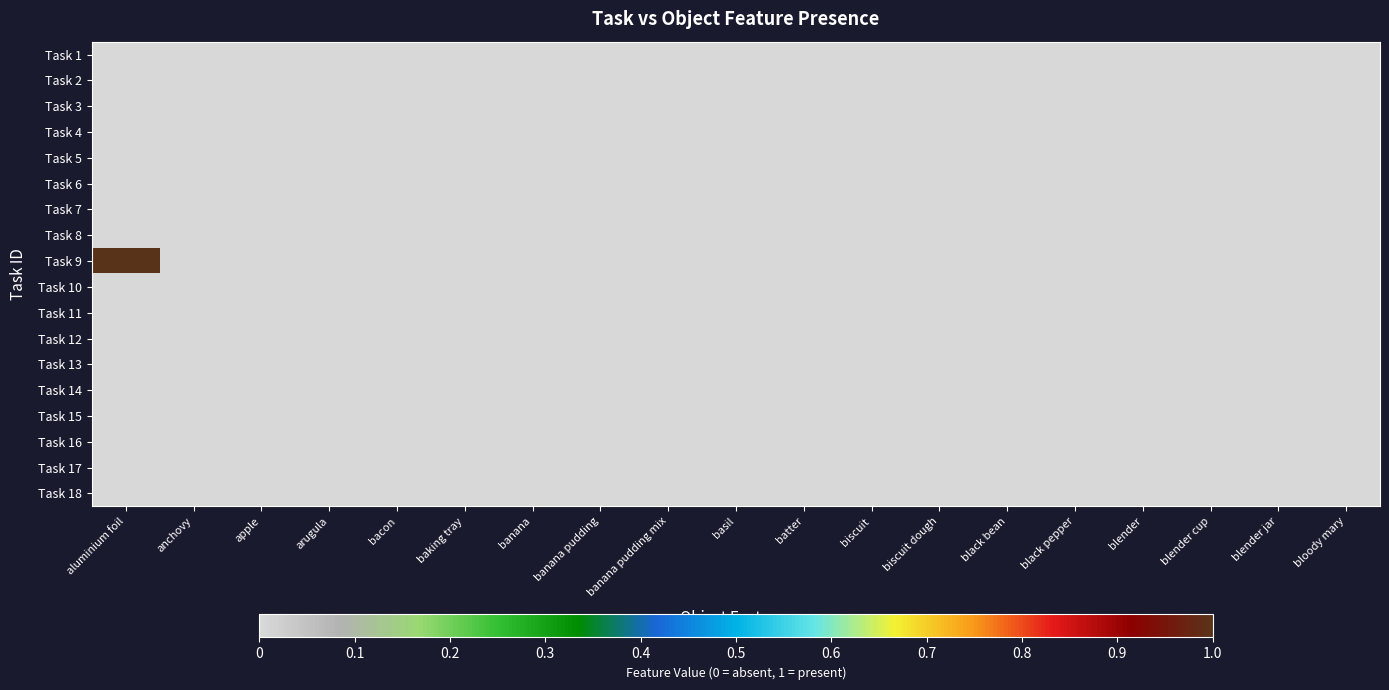

How many data points does each series have?

19